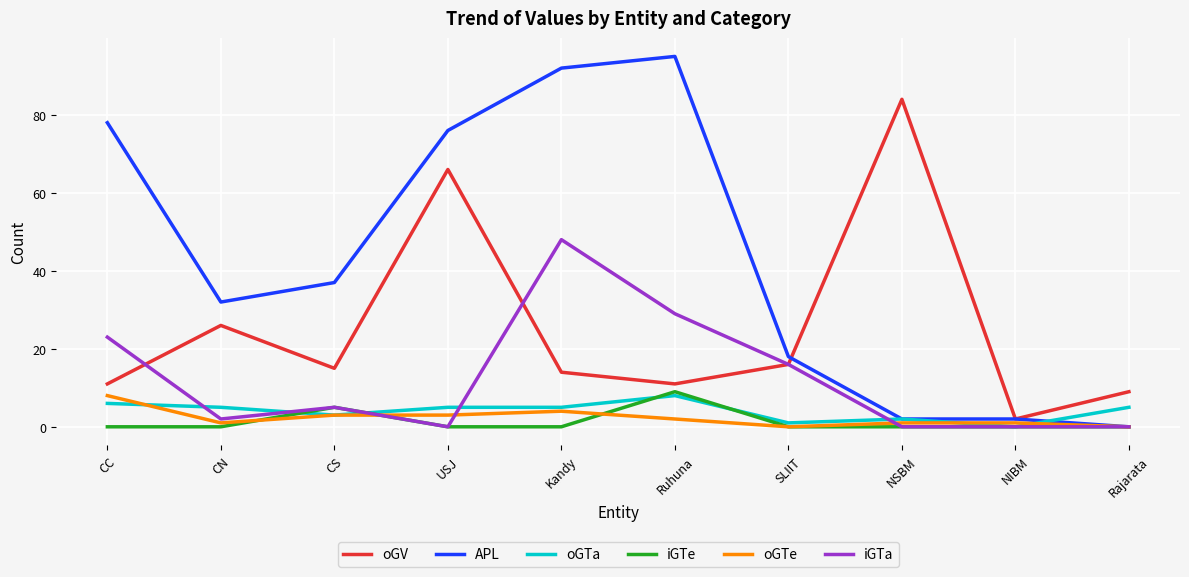

What is the difference between the maximum and minimum values in the iGTe series?

9